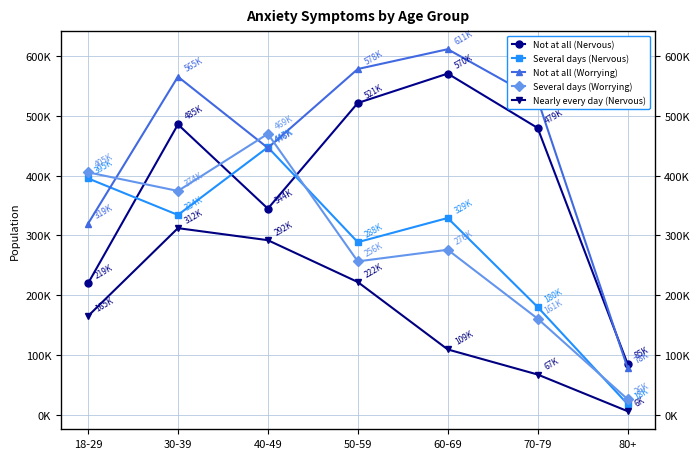

List the labels in order of Several days (Nervous) value, smallest first.

80+, 70-79, 50-59, 60-69, 30-39, 18-29, 40-49